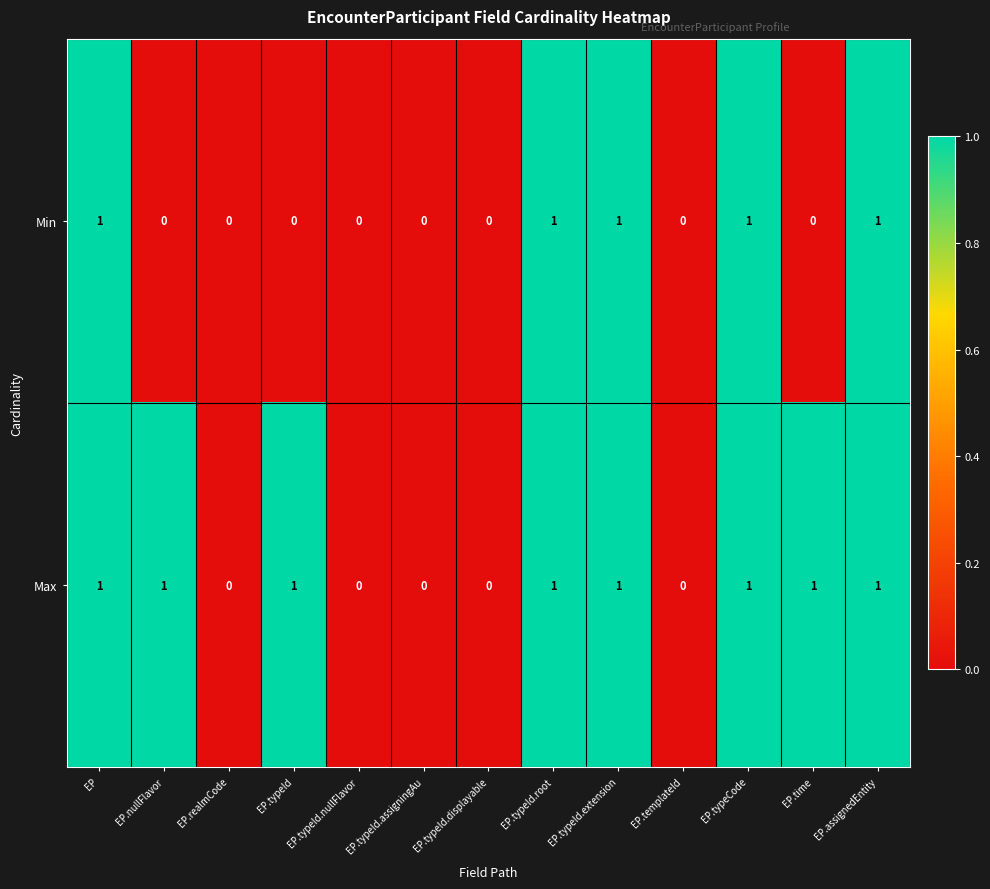

Is it true that Min equals 0 at EP.typeId.displayable?

True